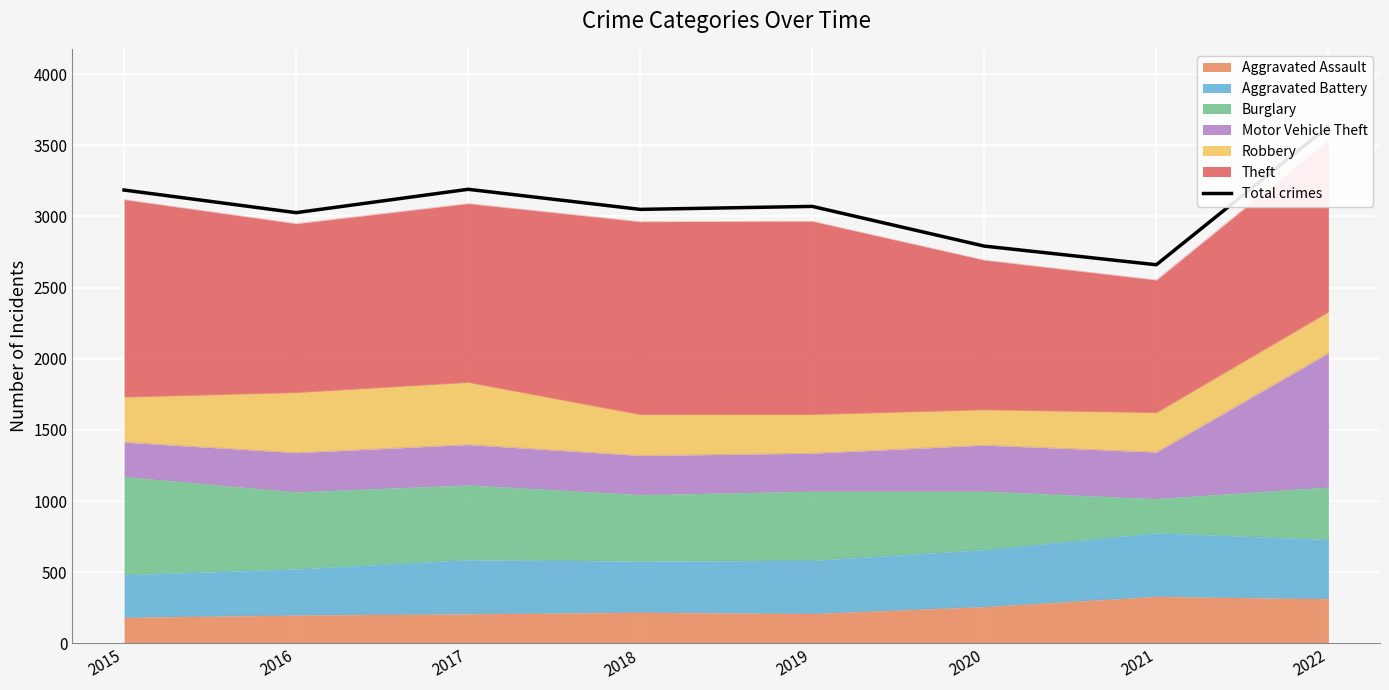

List the labels in order of value, largest first.

2022, 2017, 2015, 2019, 2018, 2016, 2020, 2021